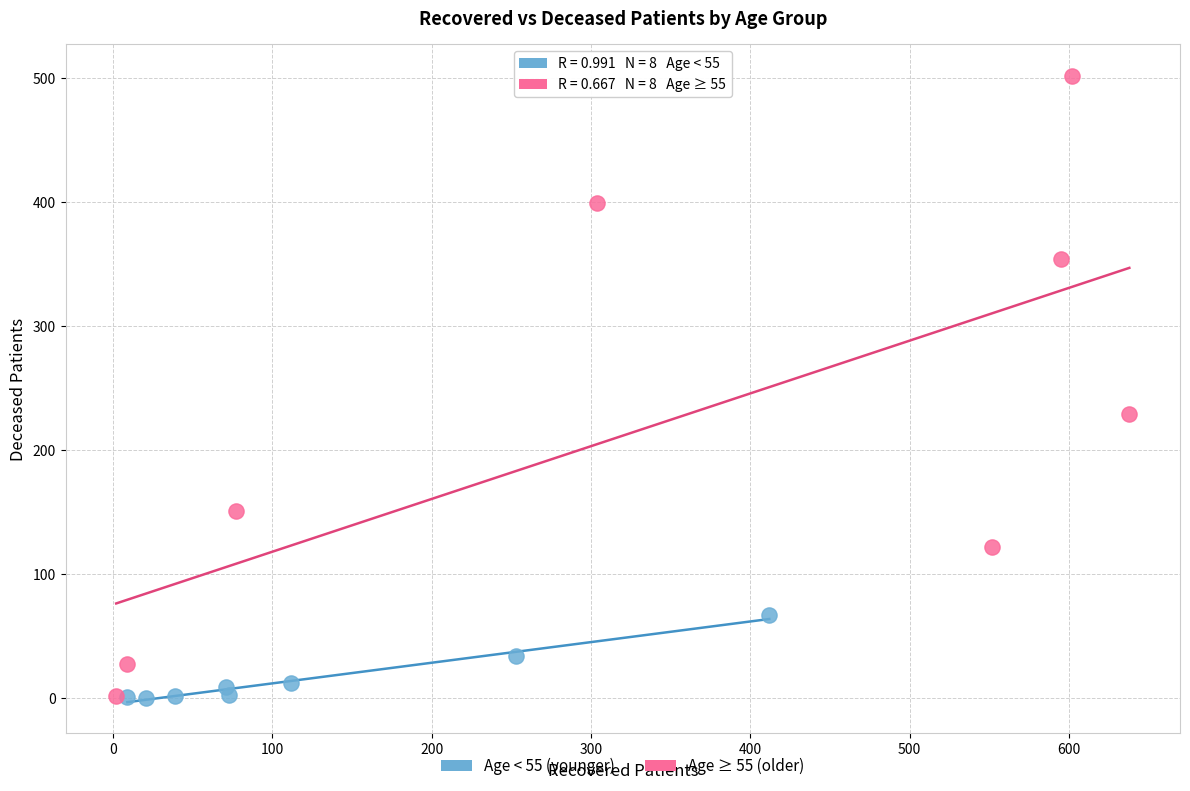

Which series has the widest spread of Y values?

Age ≥ 55 (older)